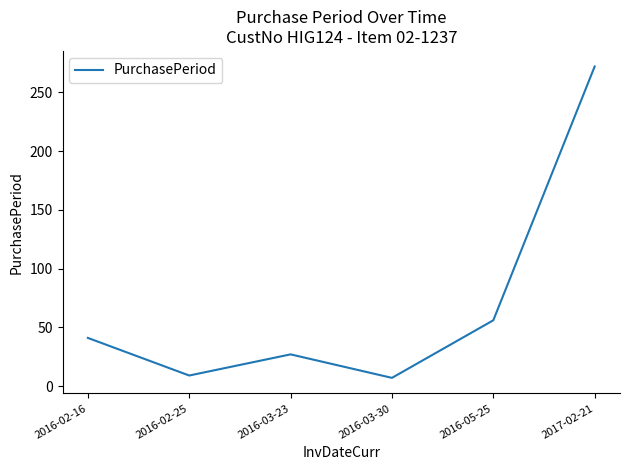

What is the sum of all values?

412